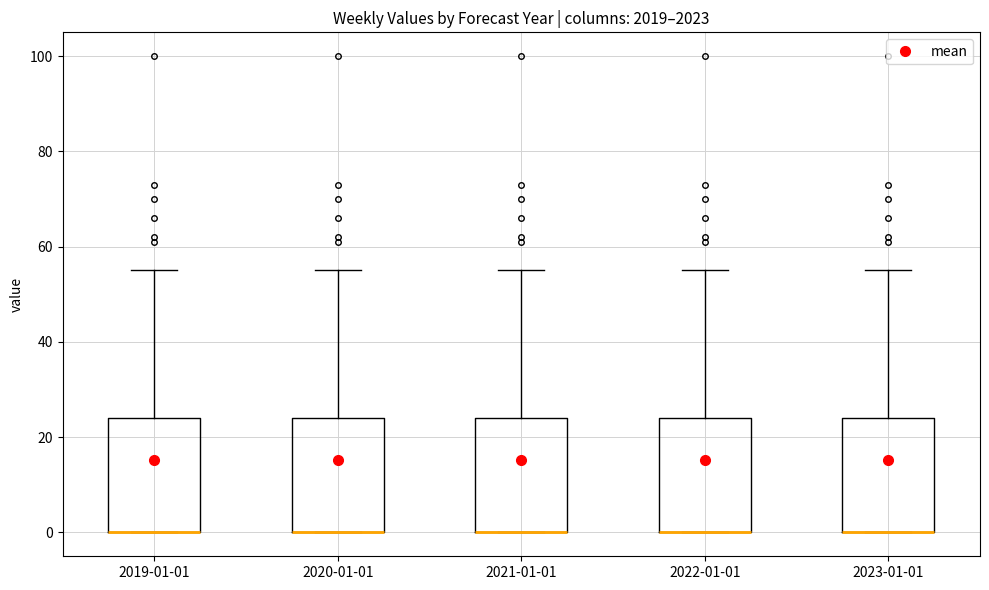

Reading left to right, transcribe this box plot: for each box, give where its median line is, the range the box spans, and where its two whiskers end, as read against the y-axis. The values are not printed on the chart, so give them approximately, as read against the axis.

2019-01-01: median 0 (drawn on the box's lower edge), box 0 to 24, whiskers 0 to 56
2020-01-01: median 0 (drawn on the box's lower edge), box 0 to 24, whiskers 0 to 56
2021-01-01: median 0 (drawn on the box's lower edge), box 0 to 24, whiskers 0 to 56
2022-01-01: median 0 (drawn on the box's lower edge), box 0 to 24, whiskers 0 to 56
2023-01-01: median 0 (drawn on the box's lower edge), box 0 to 24, whiskers 0 to 56